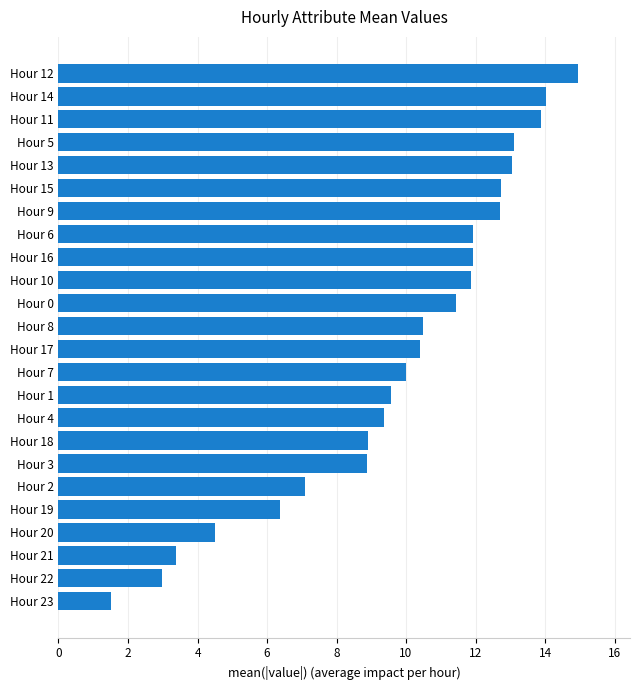

What is the minimum value shown in the chart?

1.5